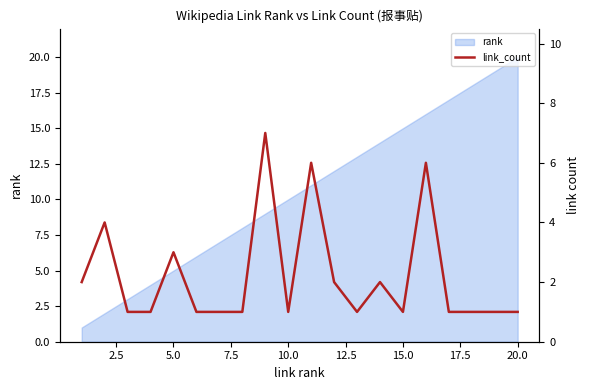

Is it true that rank equals 15 at 15.0?

True